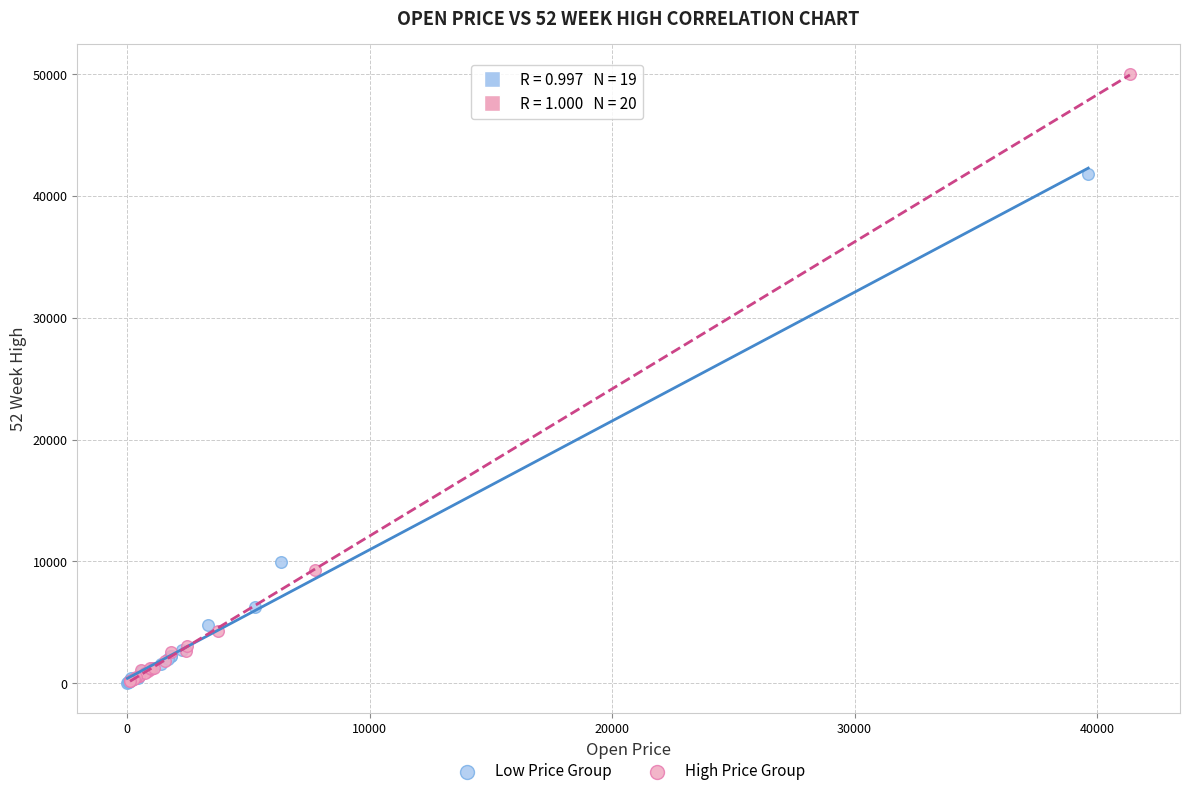

Which series has the largest Y range (max minus min)?

High Price Group